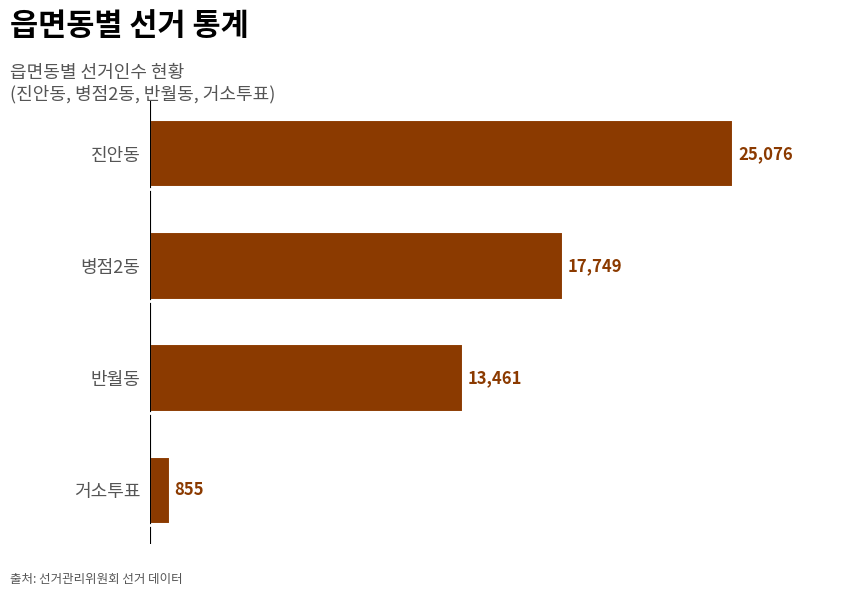

The value at 진안동 is 41045. True or false?

False